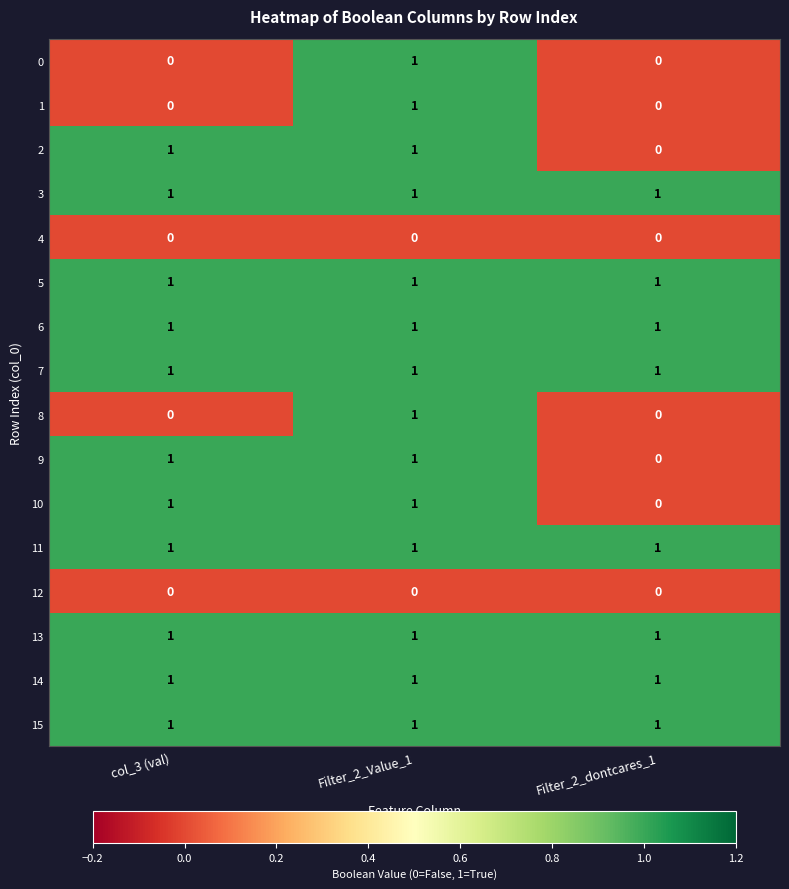

The value of 3 at Filter_2_Value_1 is 1. True or false?

True